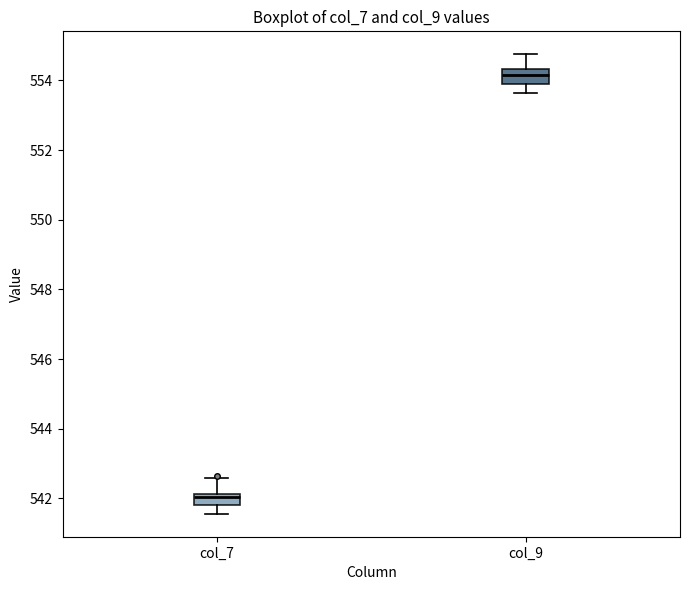

Which box's median line is the lowest?

col_7